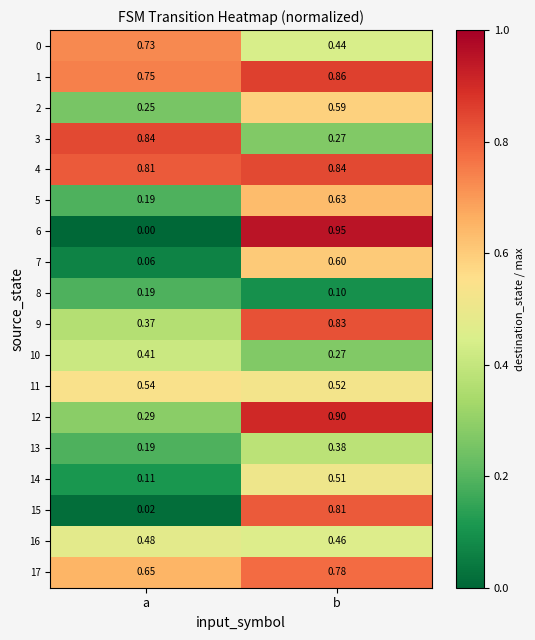

At which category is the sum across all series the highest?

b